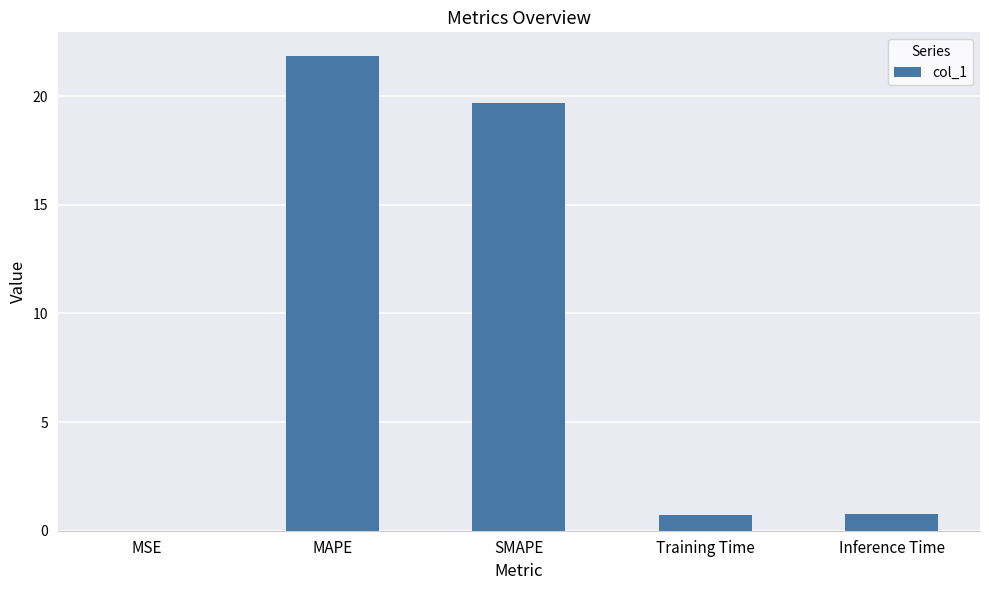

Which label corresponds to the largest value in the chart?

MAPE